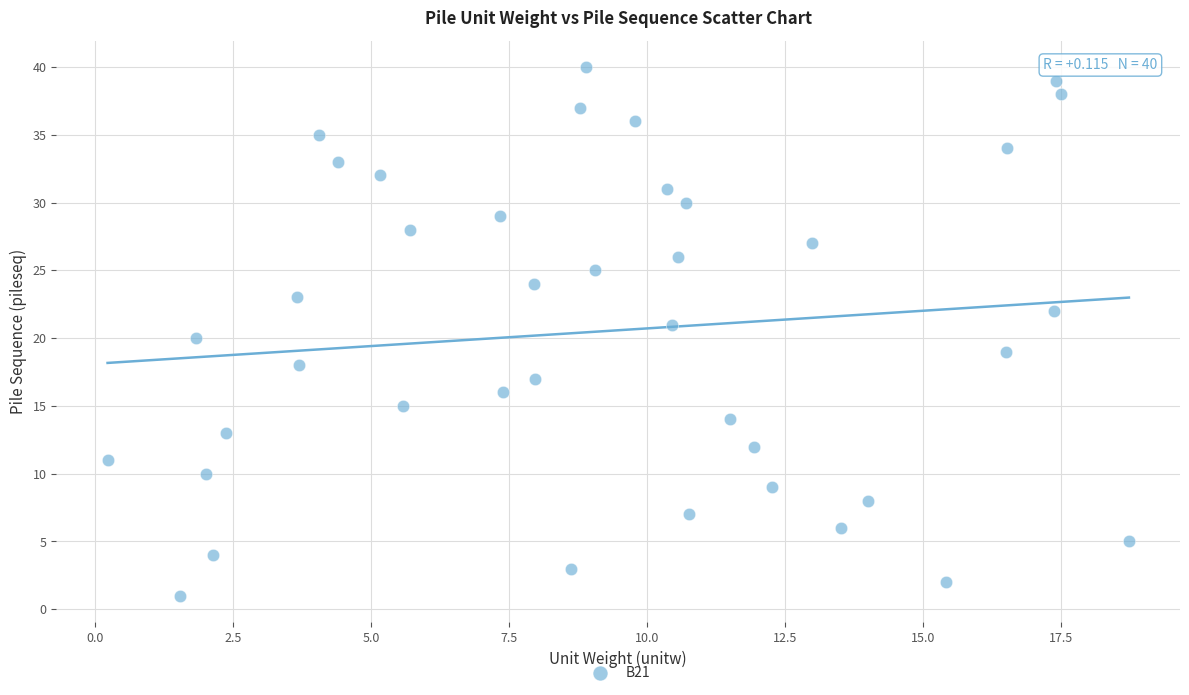

What is the range of Y values (max minus min)?

39